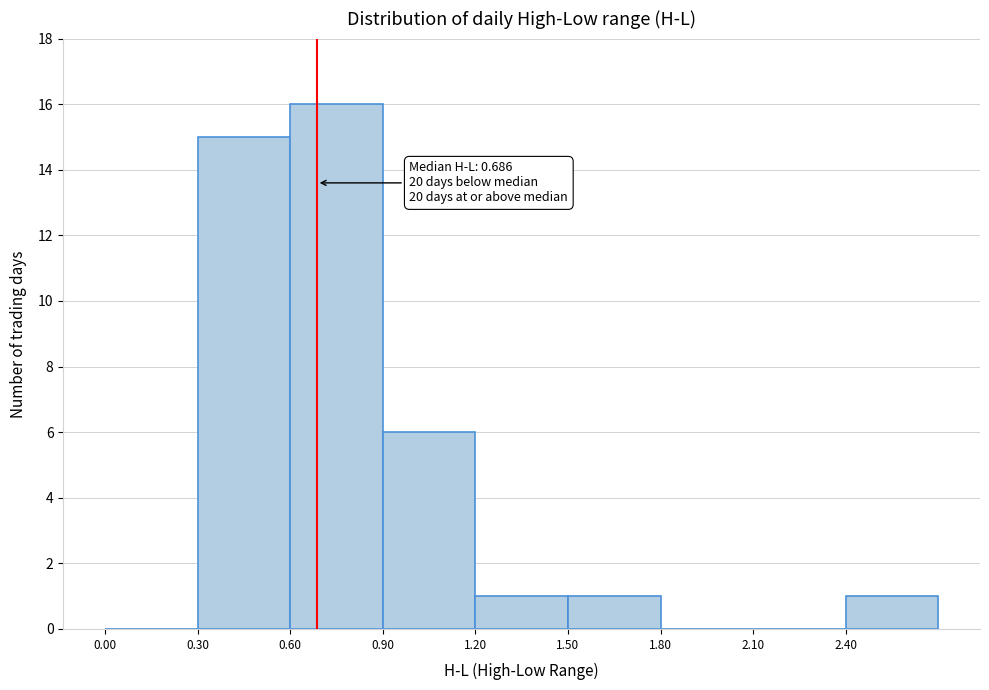

Which range on the x-axis has the tallest bar?

0.6 to 0.9